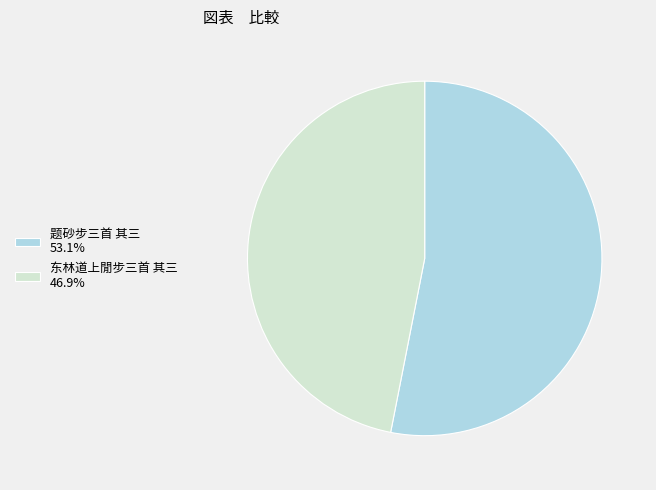

Which category accounts for the majority?

题砂步三首 其三